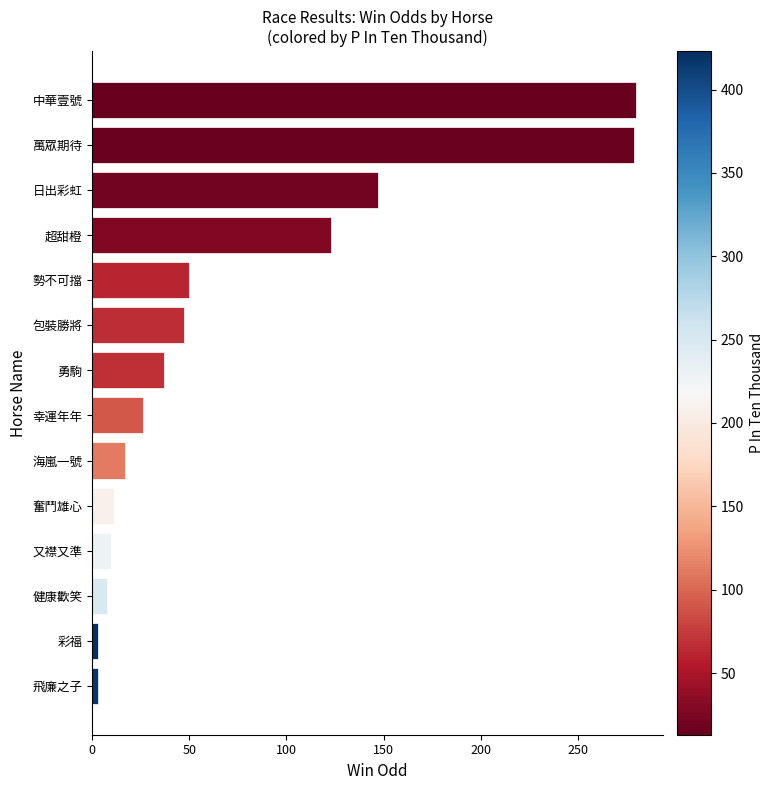

What is the greatest value displayed?

280.0